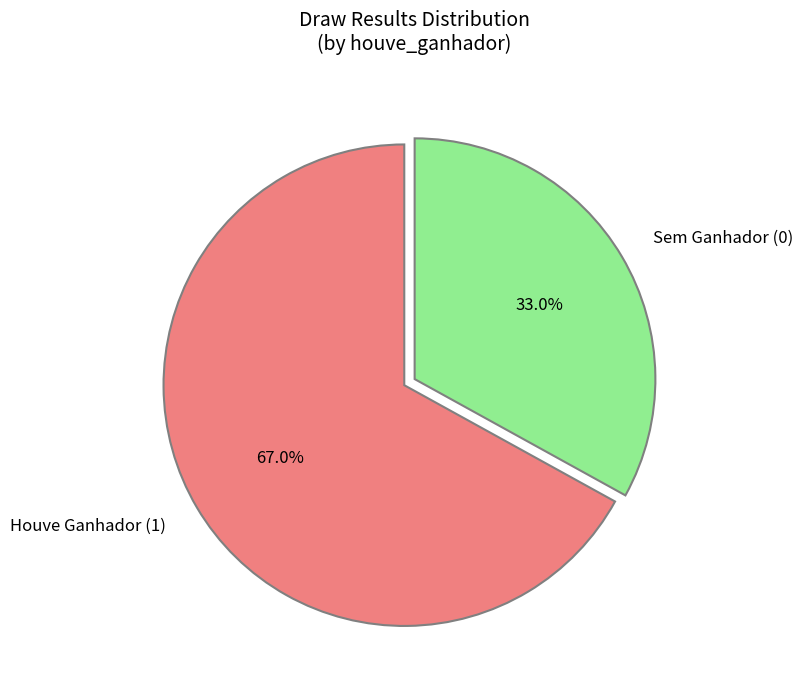

To the nearest percent, what is the difference between the largest and smallest slice percentages?

34%